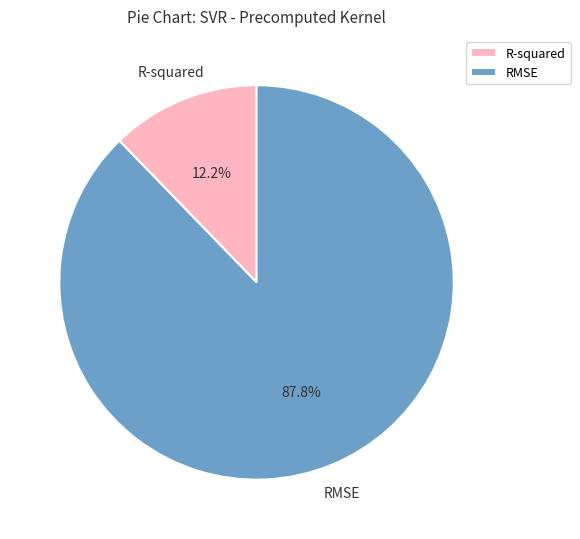

To the nearest percent, what is the average slice percentage?

50%